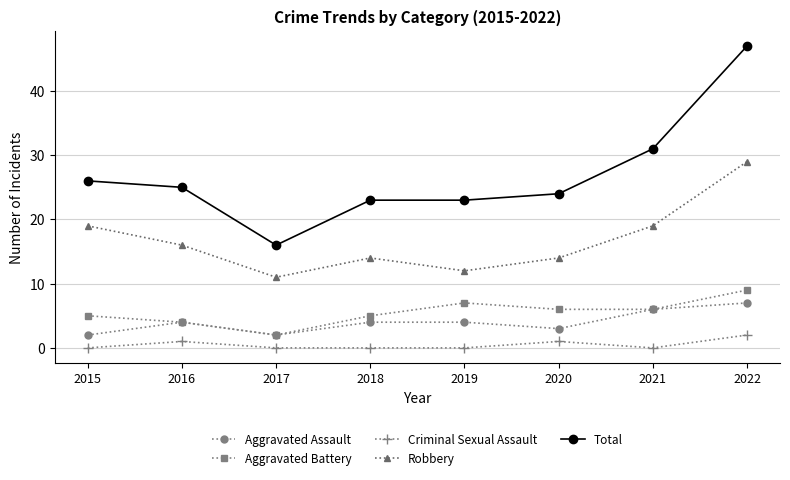

Is it true that Aggravated Assault equals 7 at 2022?

True